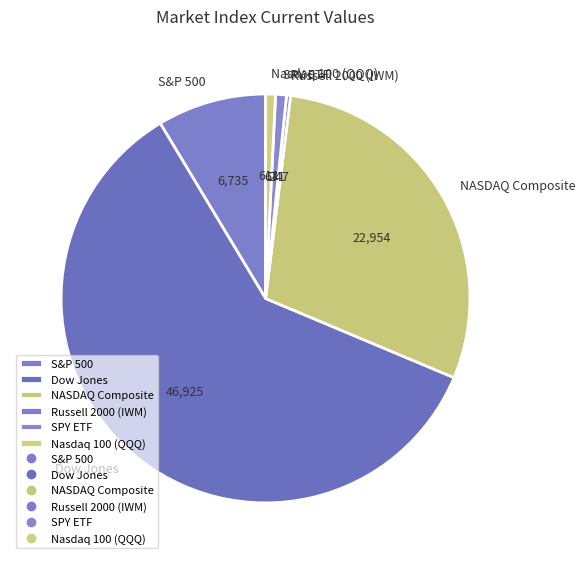

Which has a higher value, Nasdaq 100 (QQQ) or S&P 500?

S&P 500